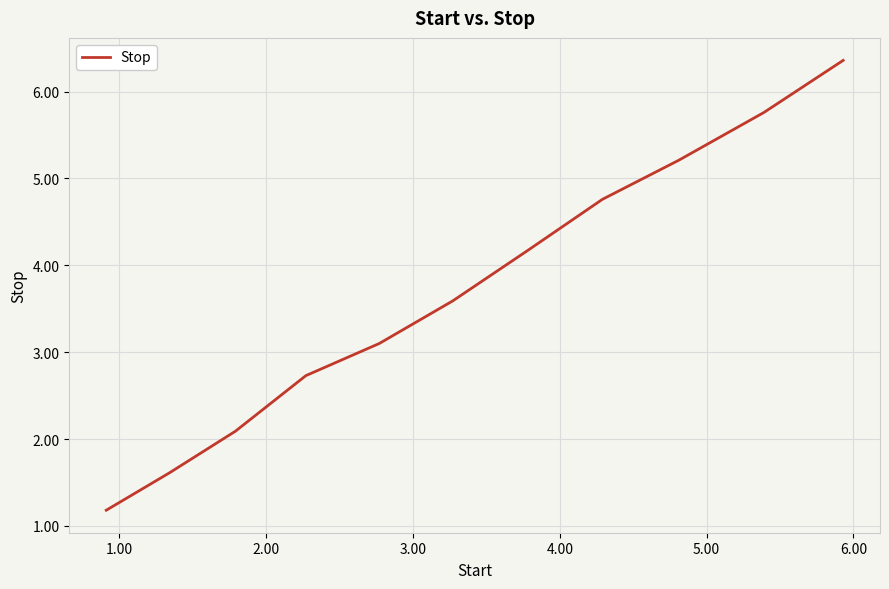

What is the greatest value displayed?

6.4